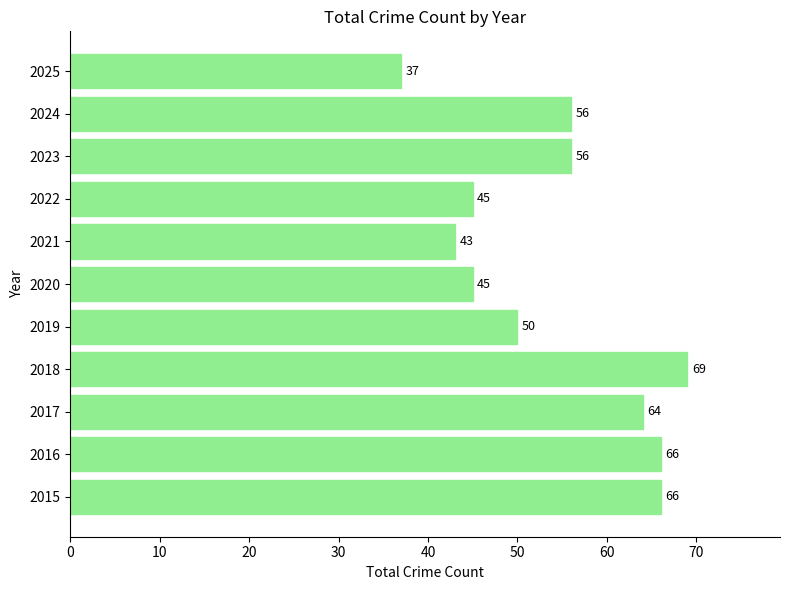

Which label corresponds to the smallest value in the chart?

2025